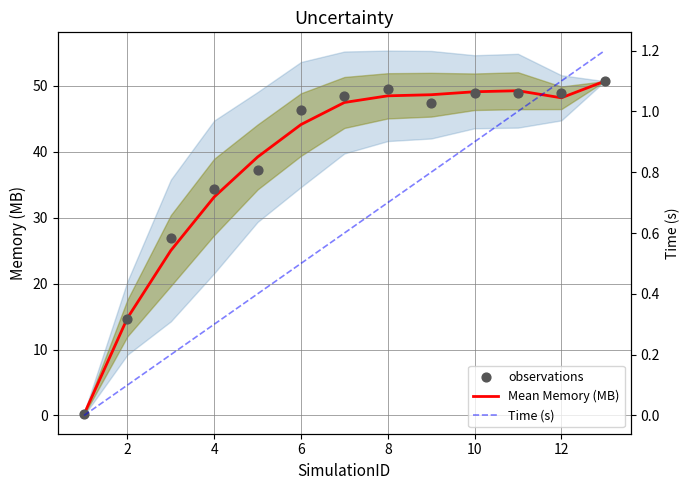

Is it true that Mean Memory (MB) equals 33.2 at 4?

True